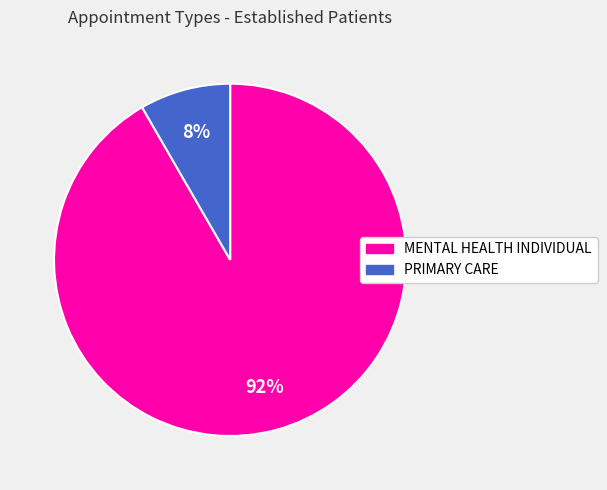

Is there any slice that represents more than half of the pie?

Yes